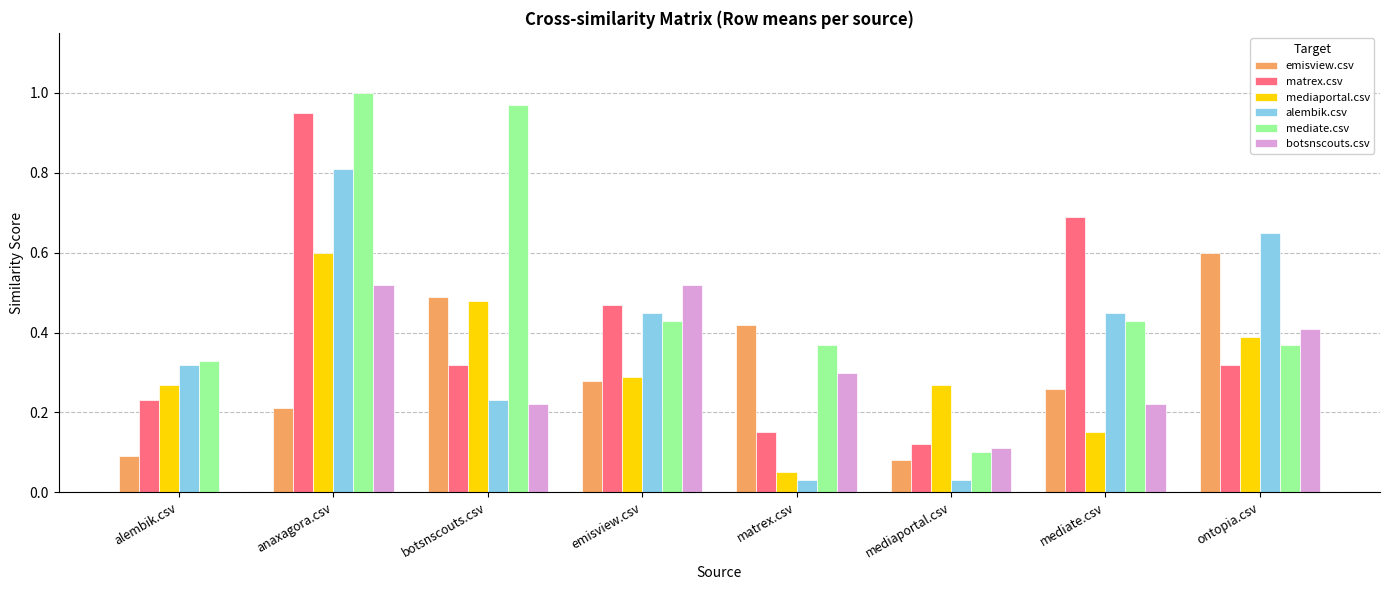

Is it true that mediate.csv equals 0.2 at alembik.csv?

False